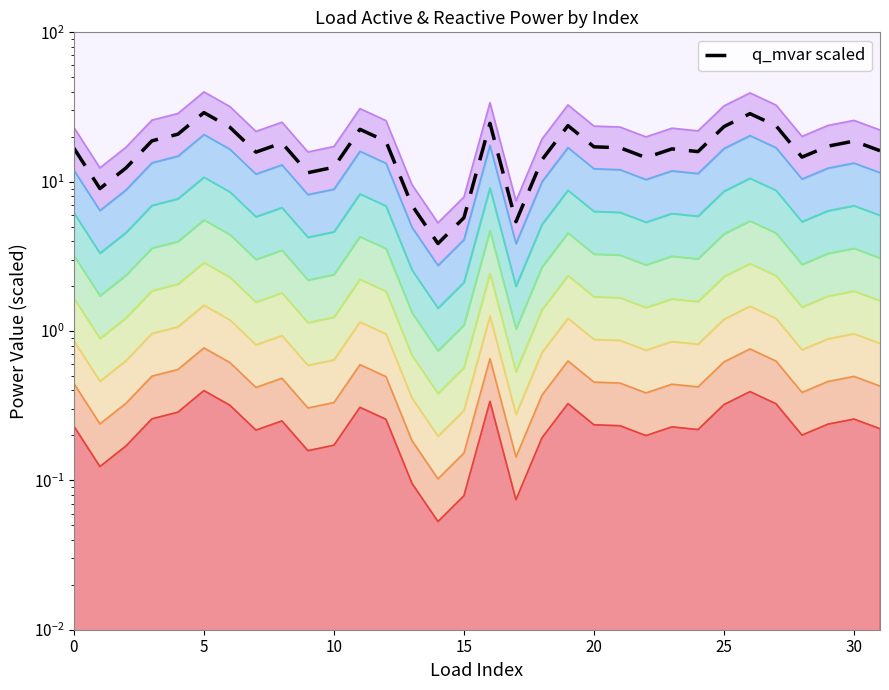

Does the chart display data point markers on the line(s)?

No